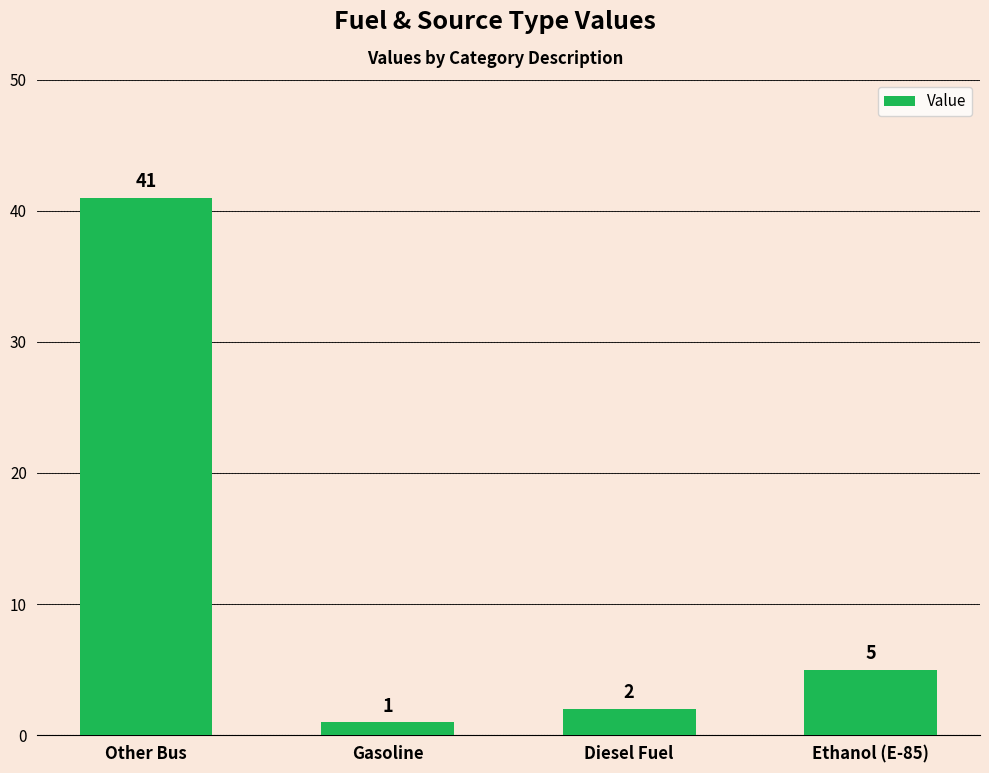

Reading left to right, extract all data points from this chart.

Other Bus=41	Gasoline=1	Diesel Fuel=2	Ethanol (E-85)=5